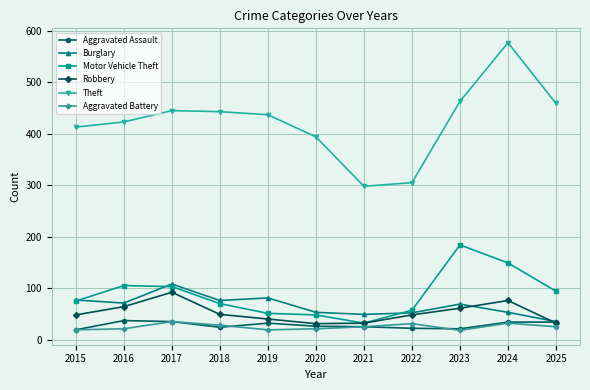

Is this an area chart (filled region under the line)?

No